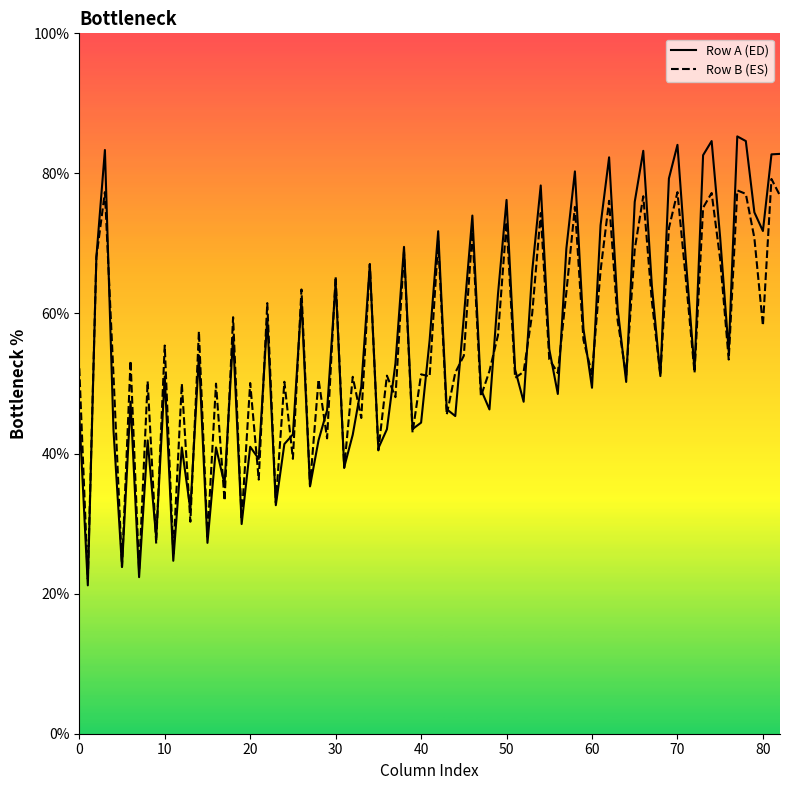

What is the greatest value displayed?

85.3